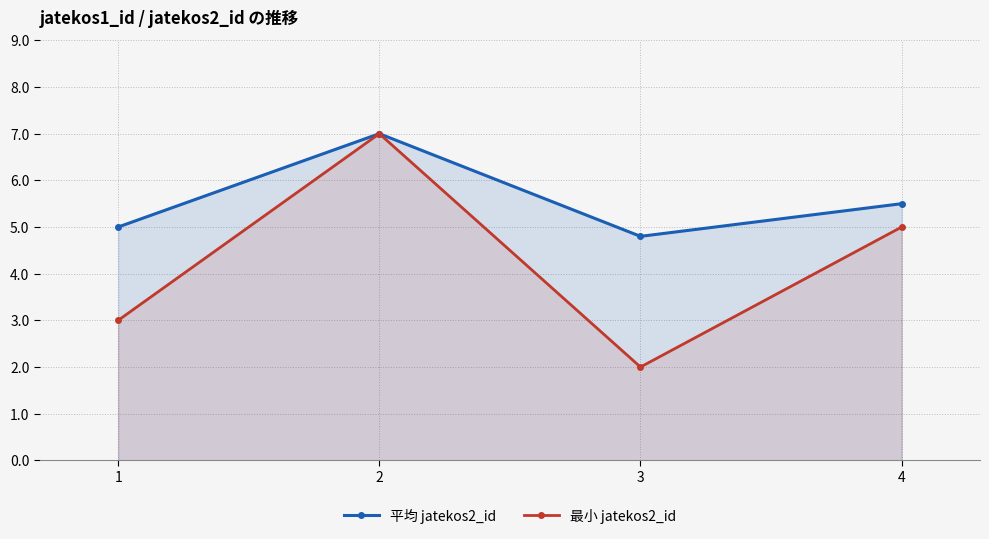

How many 最小 jatekos2_id values are between 3 and 7?

3